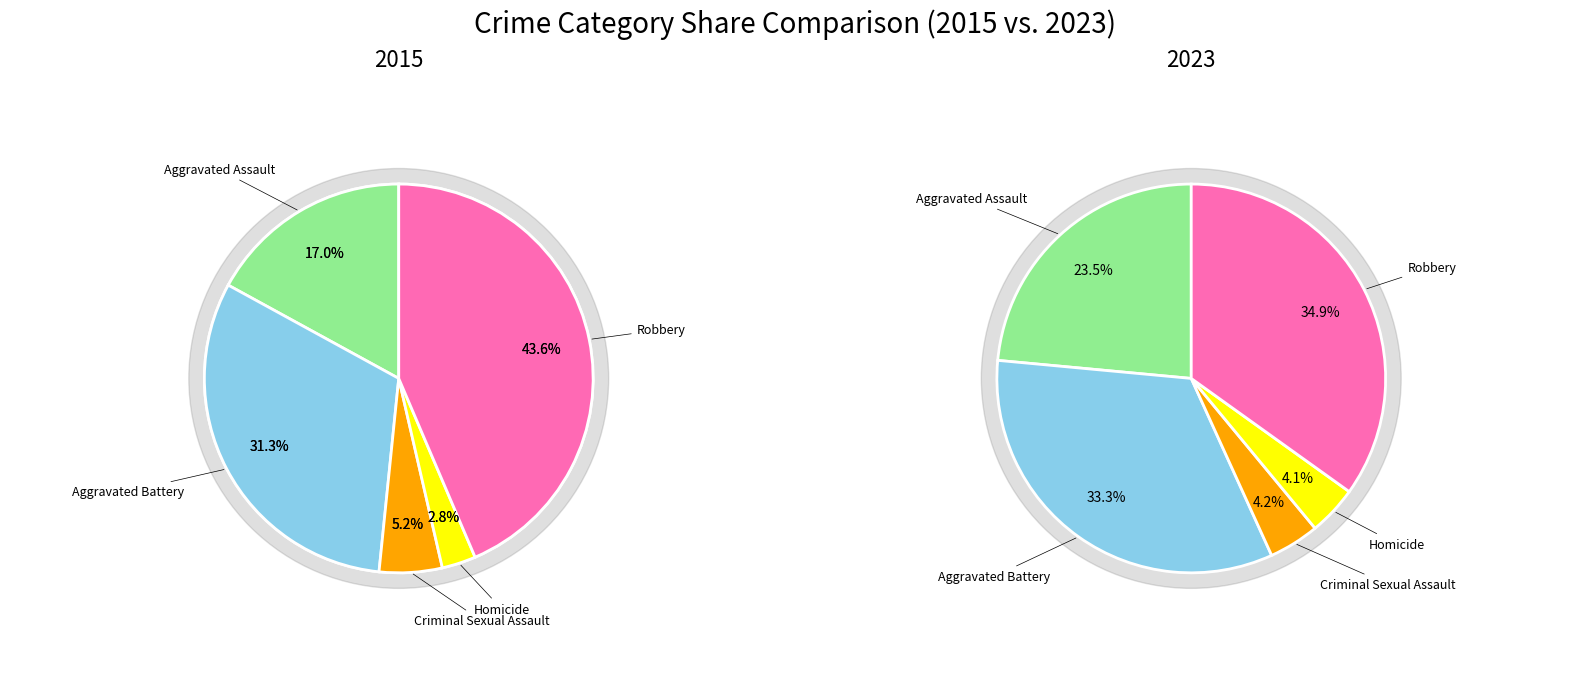

Which slice is the smallest?

Homicide